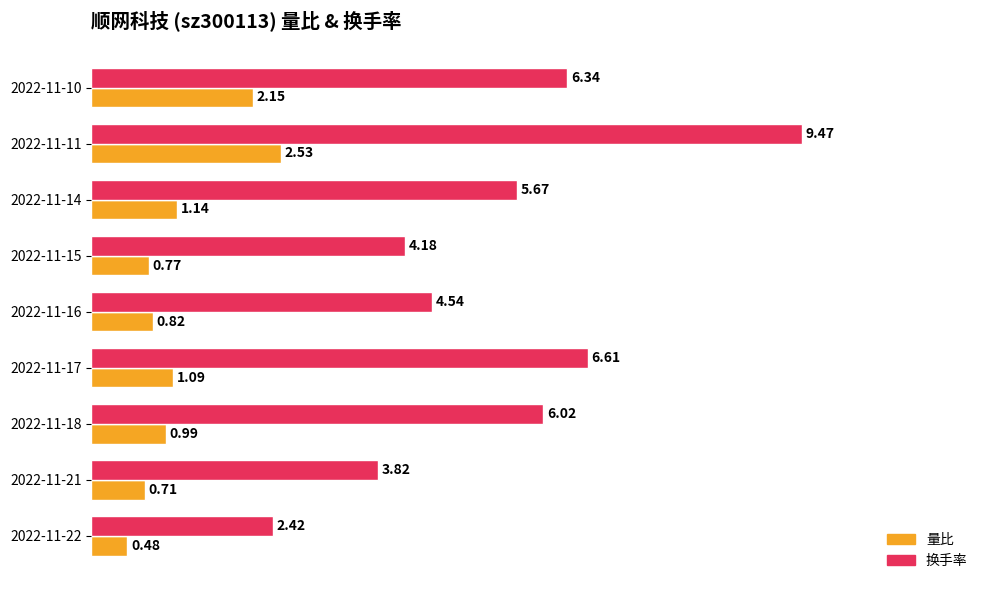

Which series has the largest range (max minus min)?

换手率